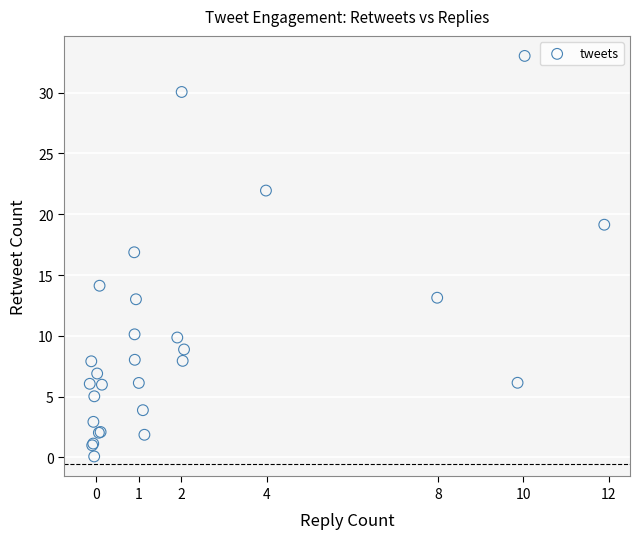

What Y value in the scatter plot is closest to 16?

16.9